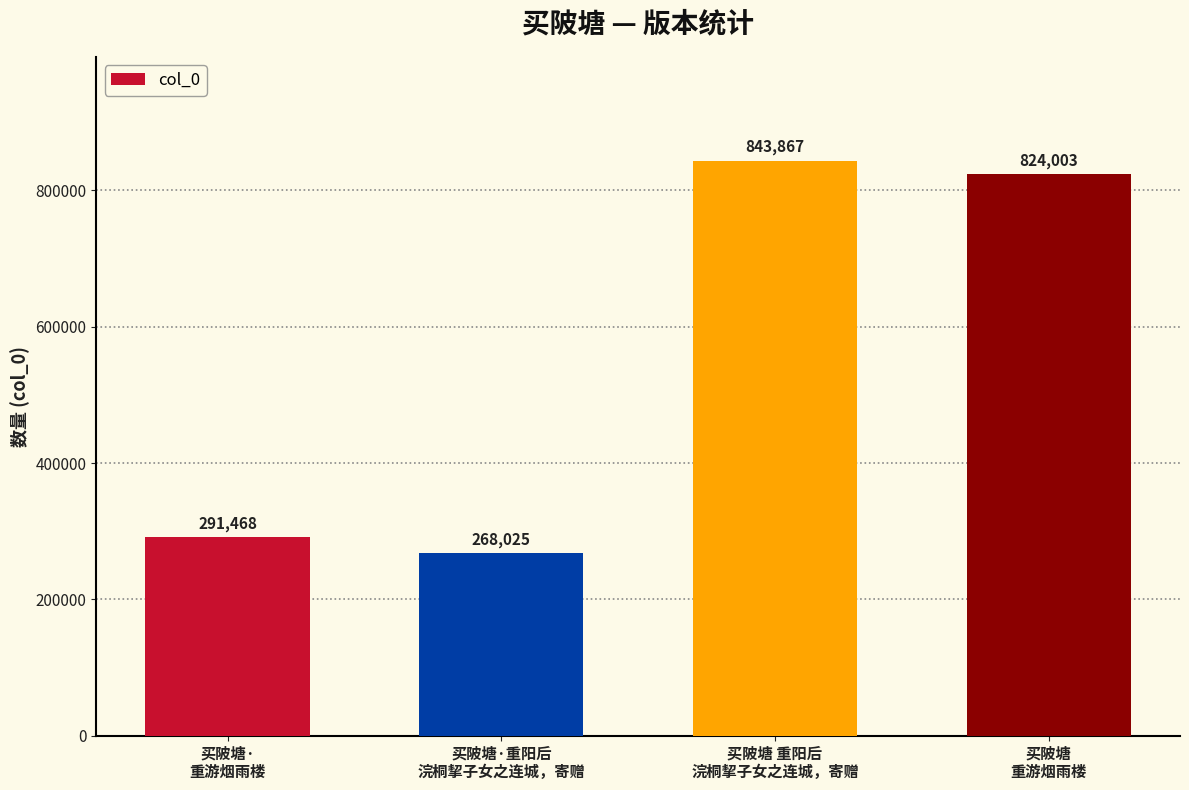

What is the difference between the maximum and minimum values?

575842